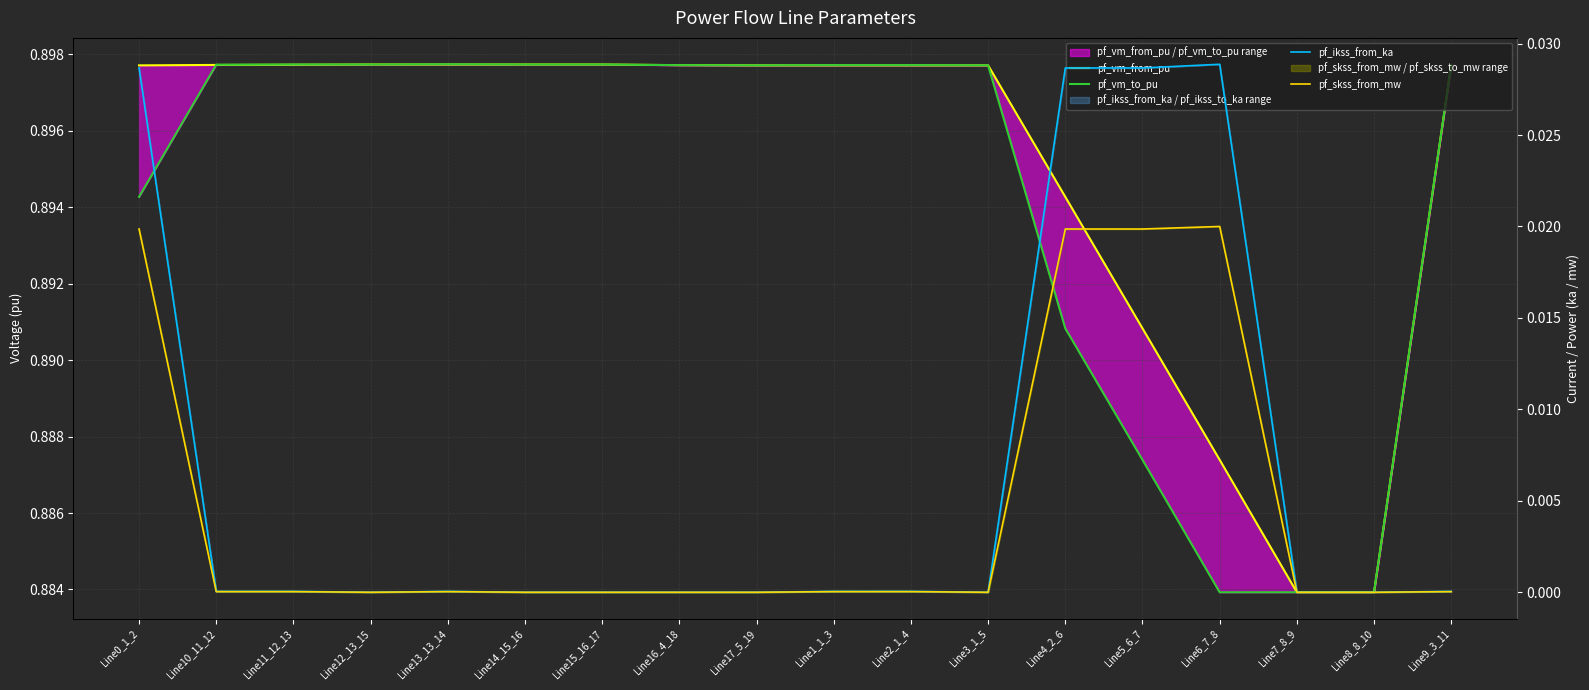

What value does the pf_vm_to_pu series have at Line4_2_6?

0.9